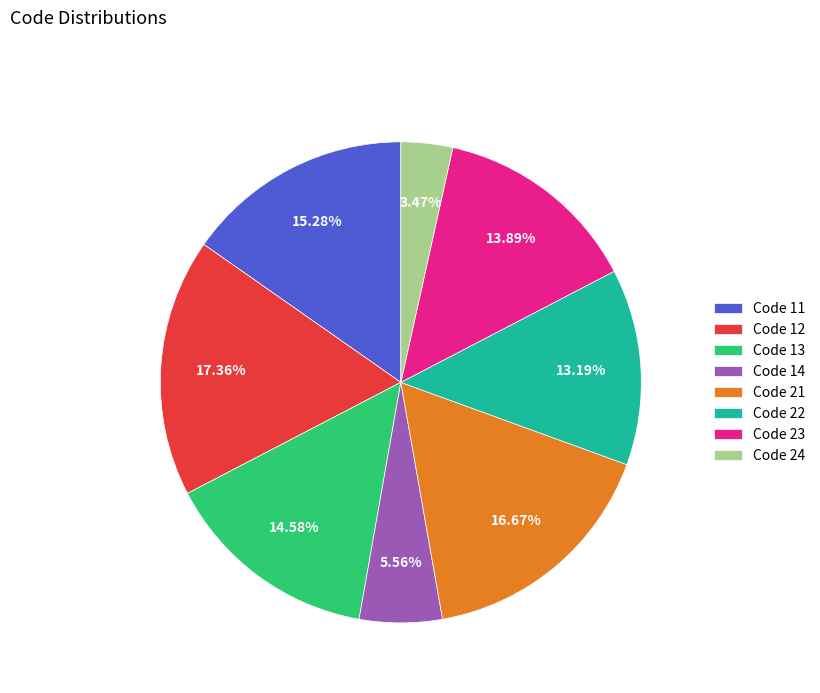

Count the number of slices in the pie.

8